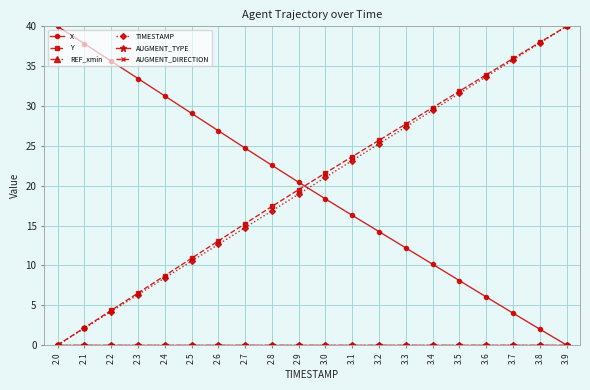

Is this an area chart (filled region under the line)?

No